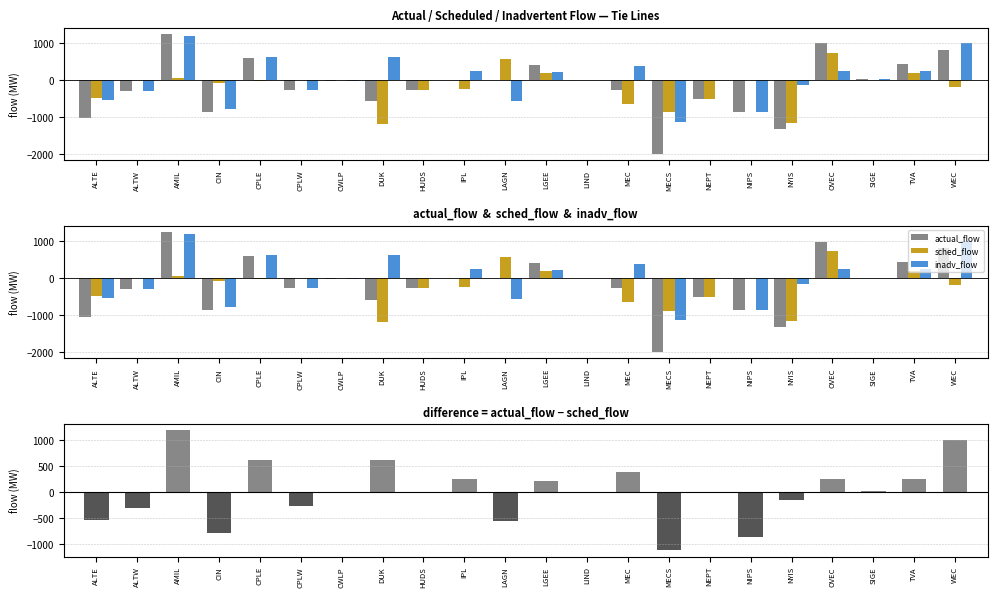

What is the maximum value shown in the chart?

1248